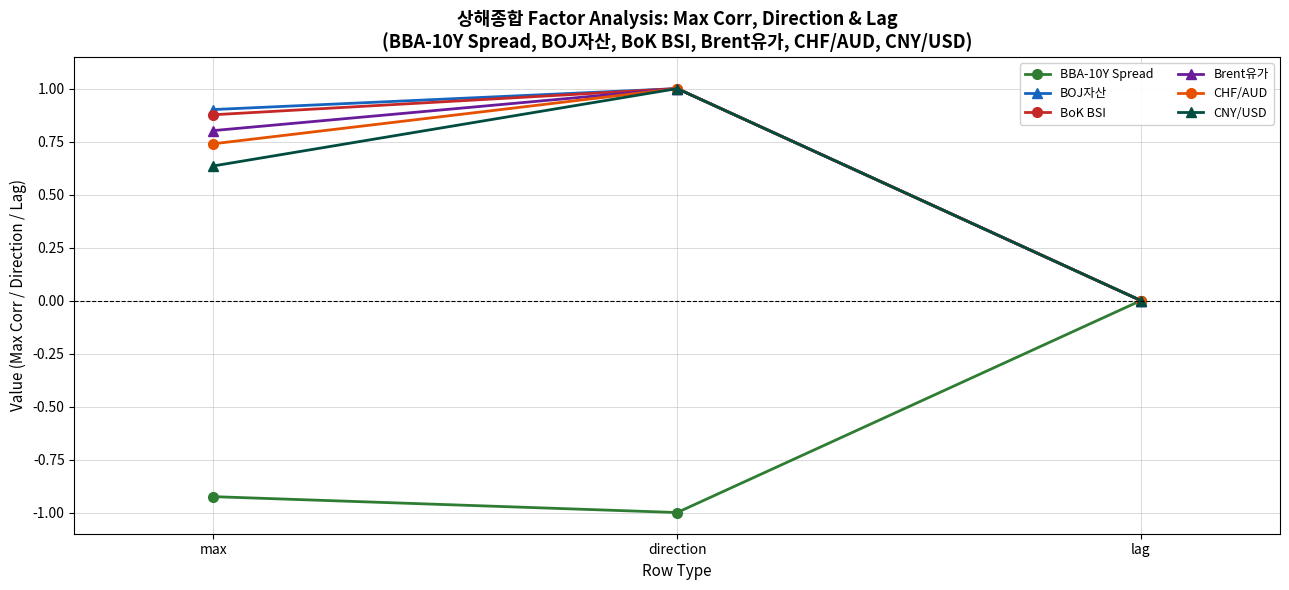

What position from the right is direction?

2